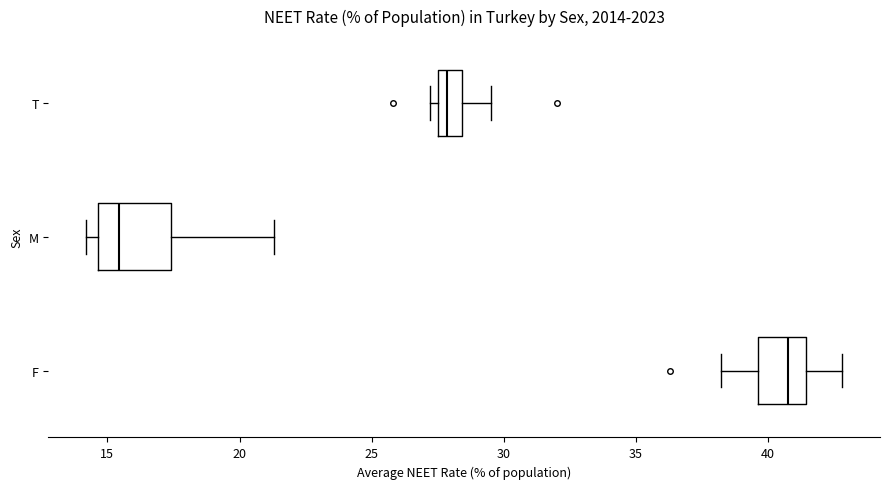

Comparing the boxes themselves (not the whiskers), which one is the widest?

M